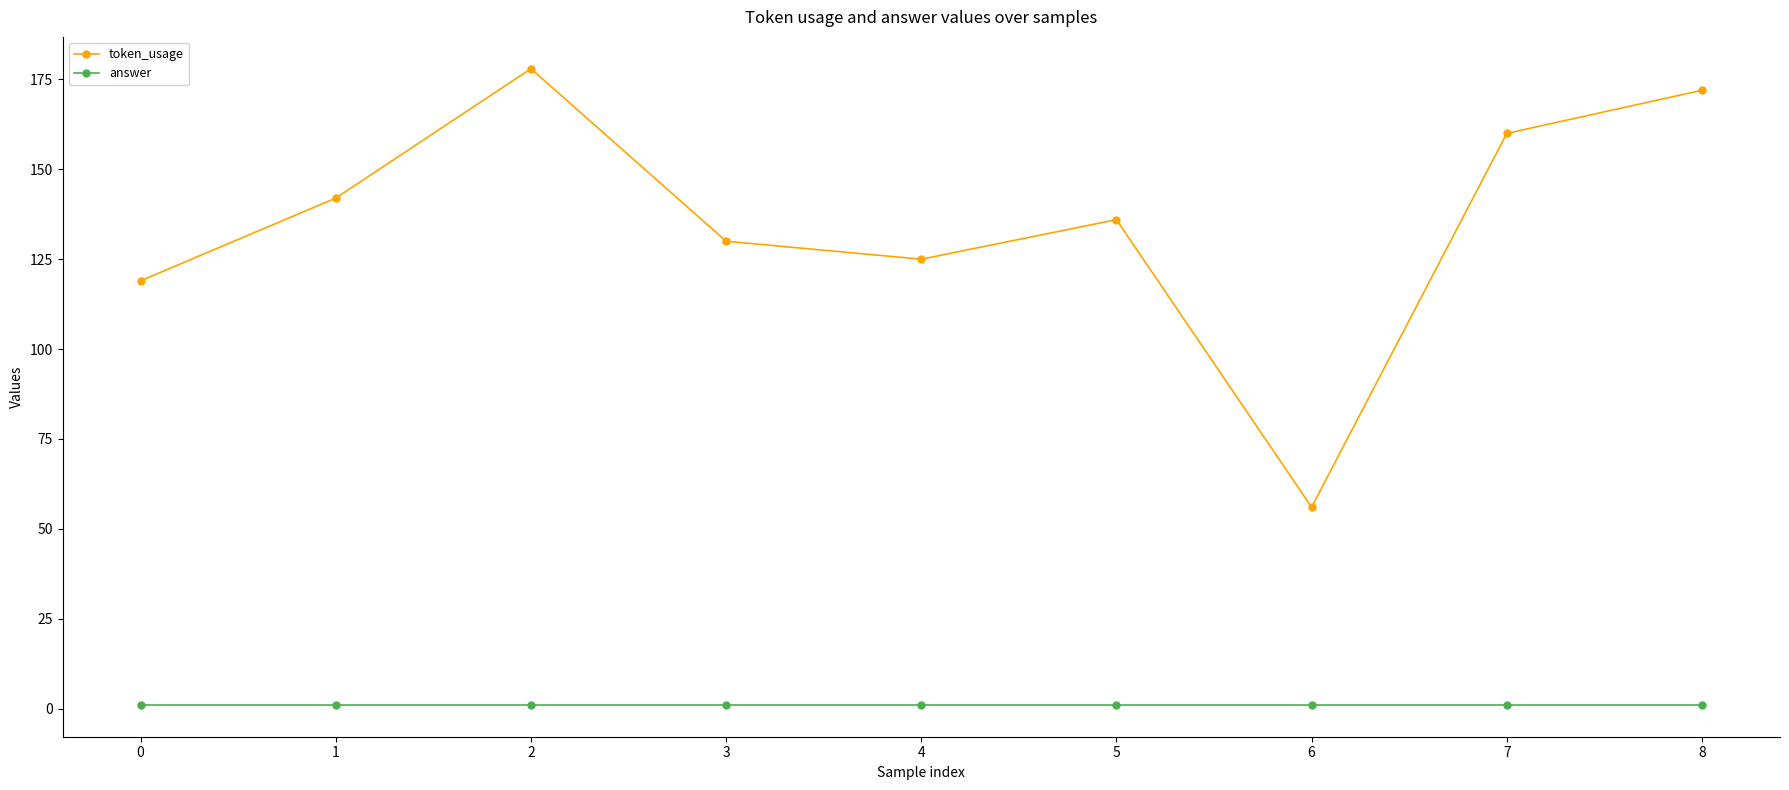

Does the chart display data point markers on the line(s)?

Yes